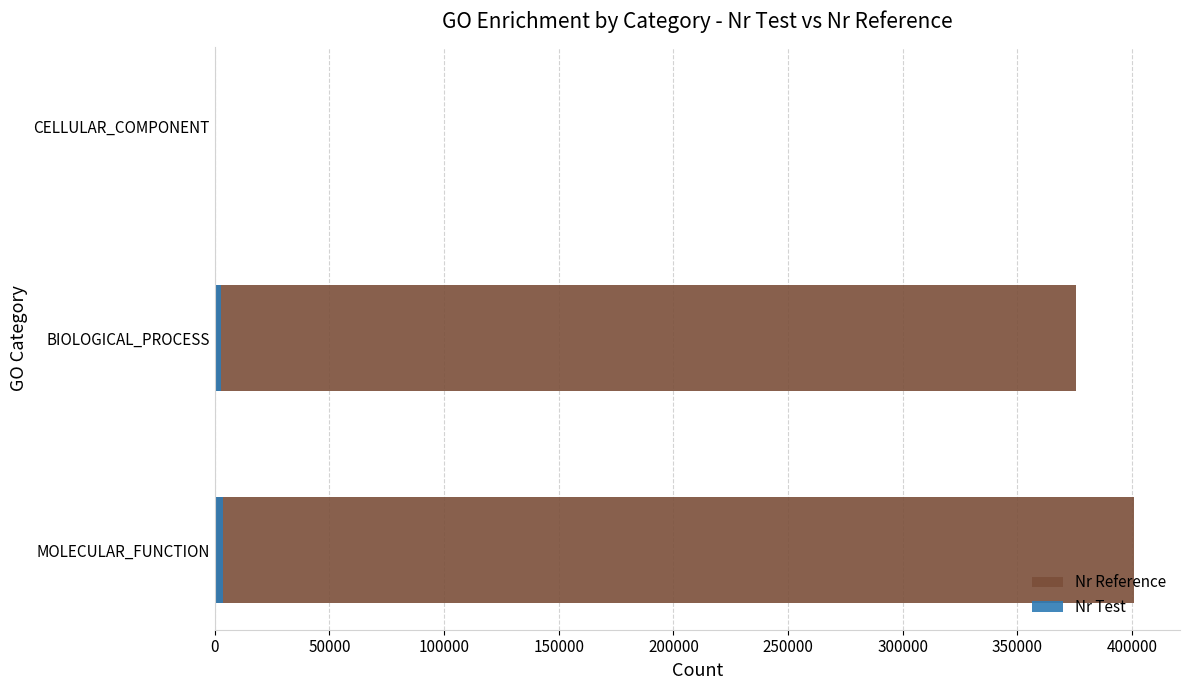

How many bars are there in total?

6